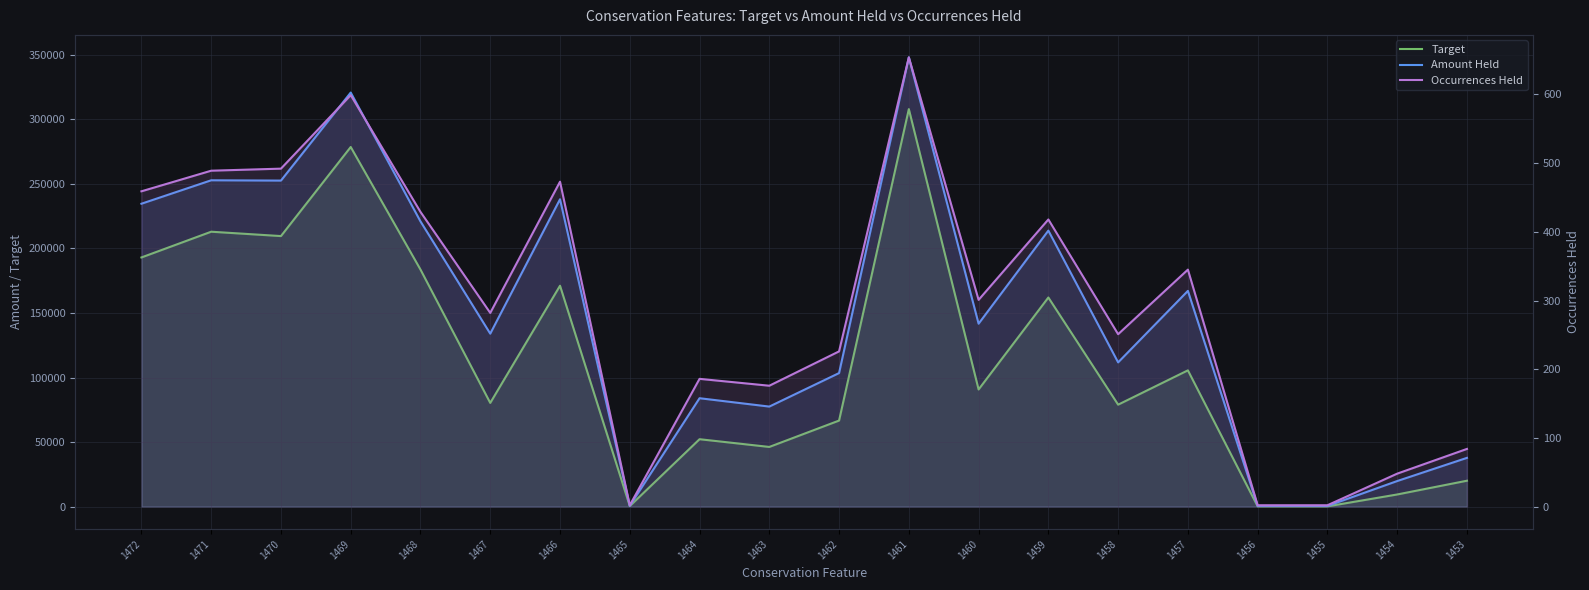

What is the total value across all series at 1471?

466194.2